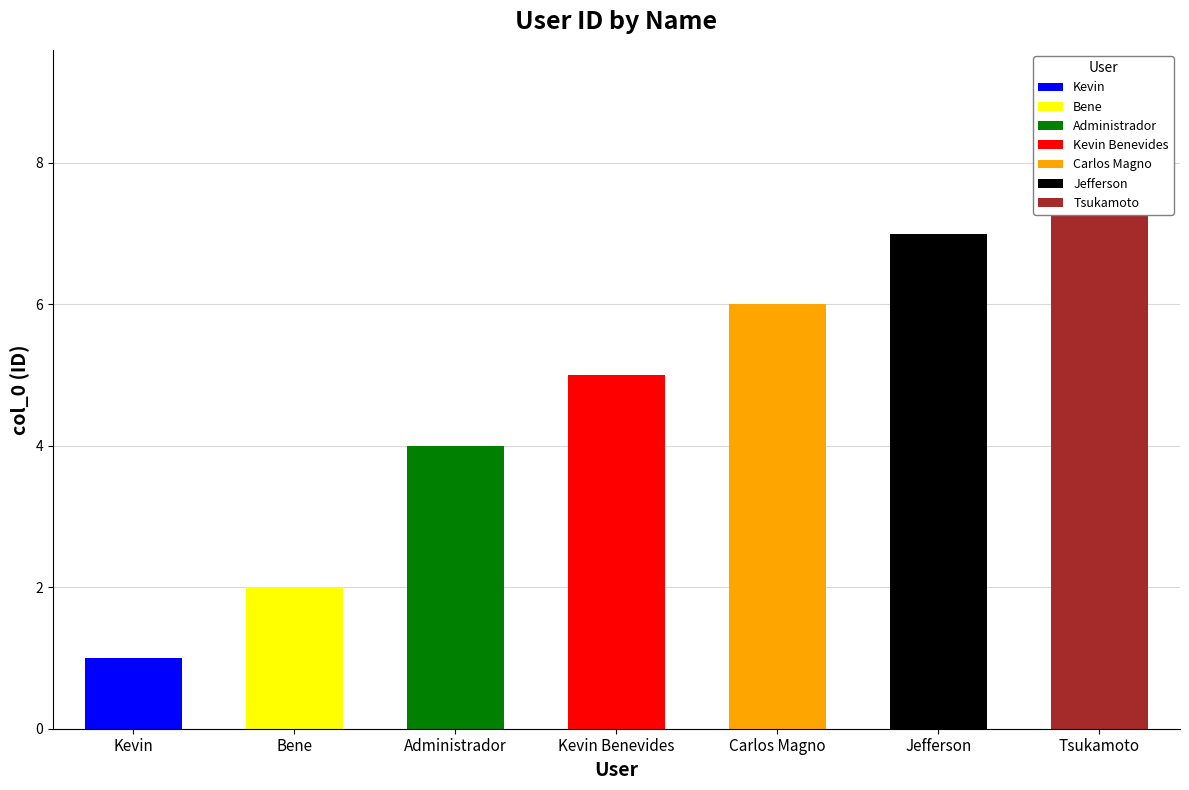

At which category does the chart reach its peak across all series?

Tsukamoto